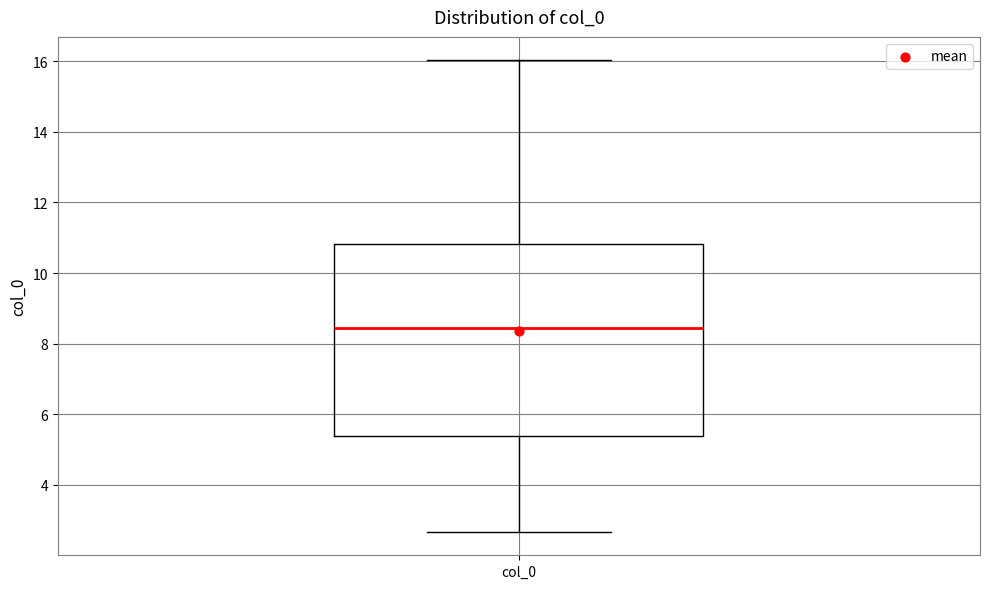

Where is the upper edge of the box for col_0 on the y-axis? The values are not printed on the chart, so give them approximately, as read against the axis.

10.8